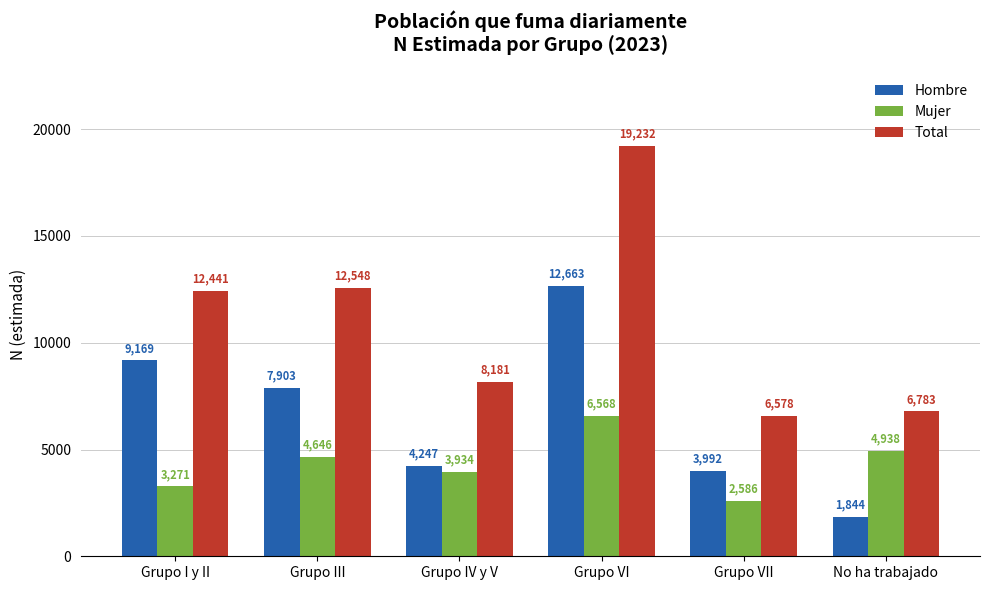

What is the difference between the highest and lowest values at Grupo IV y V?

4247